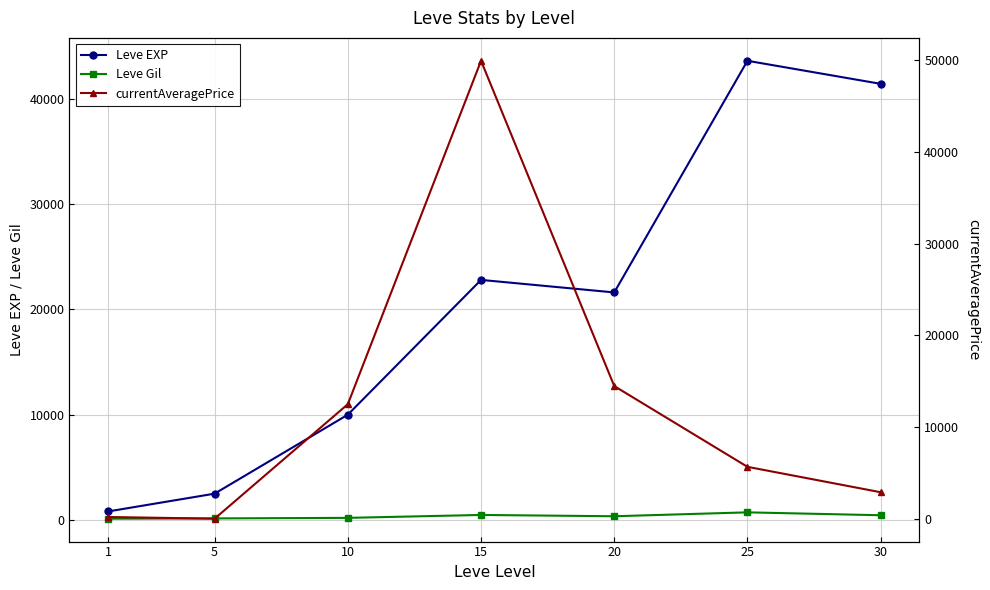

Which category has the lowest value in the Leve EXP series?

1